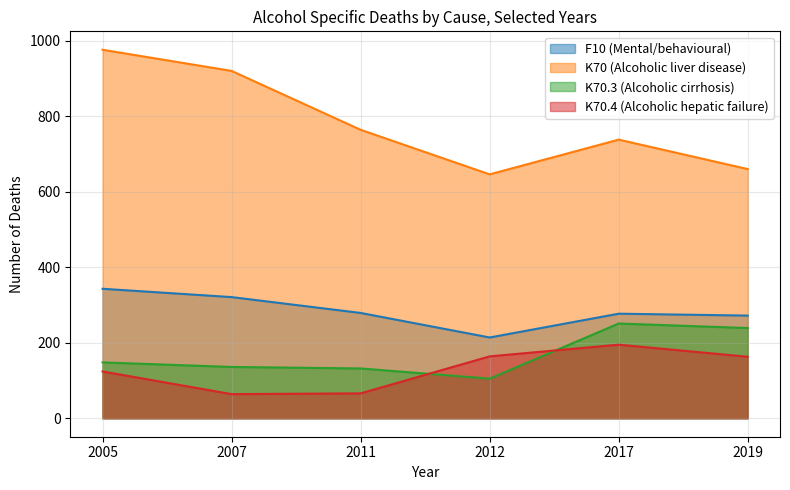

Is the value of F10 (Mental/behavioural) at 2011 greater than the value of K70.4 (Alcoholic hepatic failure) at 2005?

Yes